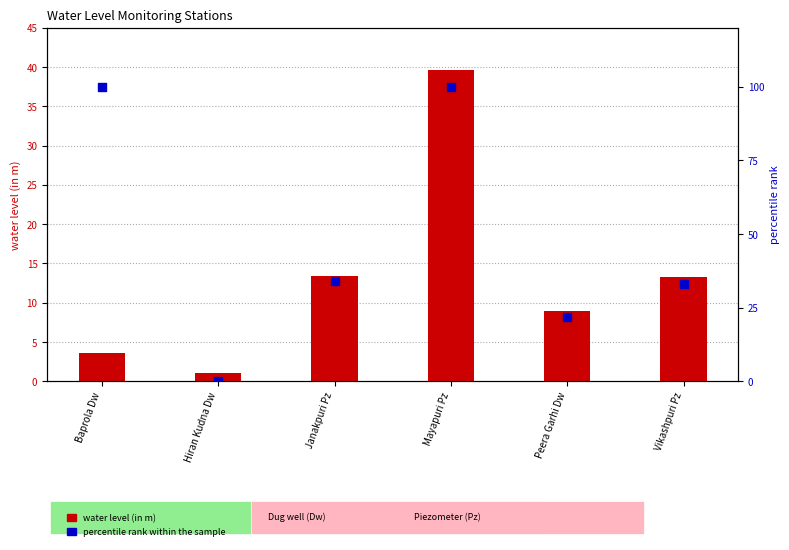

Which series has the widest spread of Y values?

percentile rank within the sample